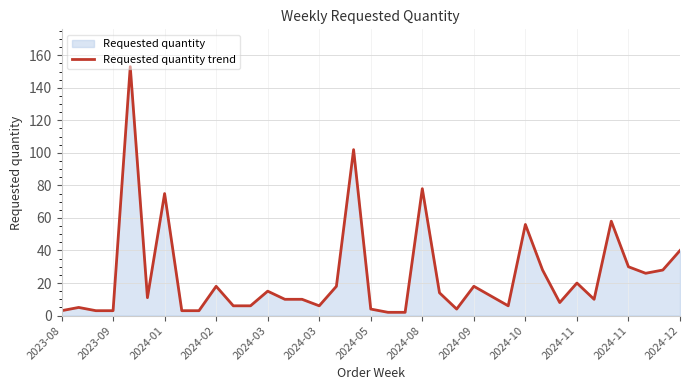

How many interior local valleys (lower than both neighbors) does the data have?

7